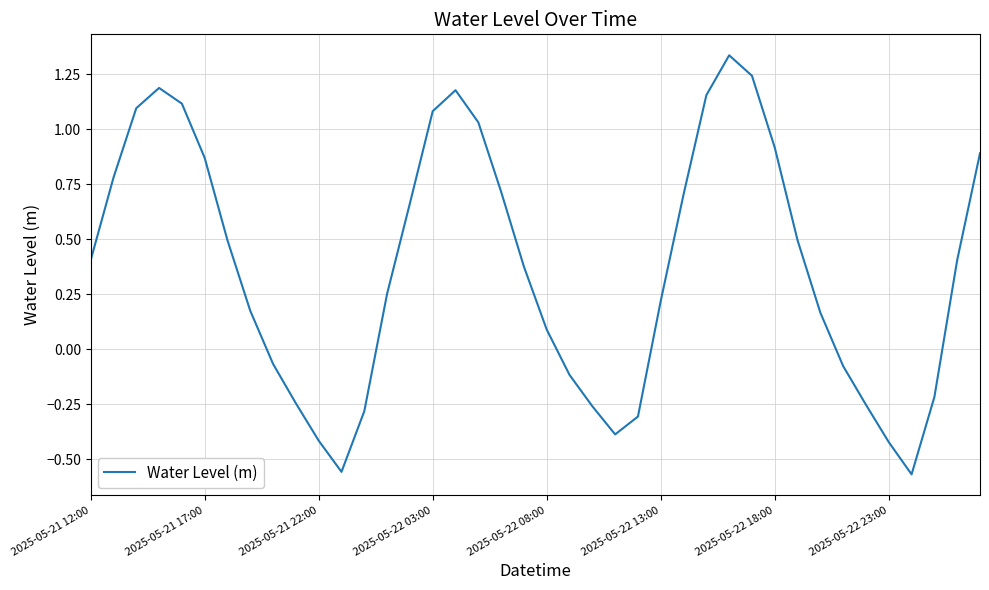

What is the difference between the maximum and minimum values?

1.9